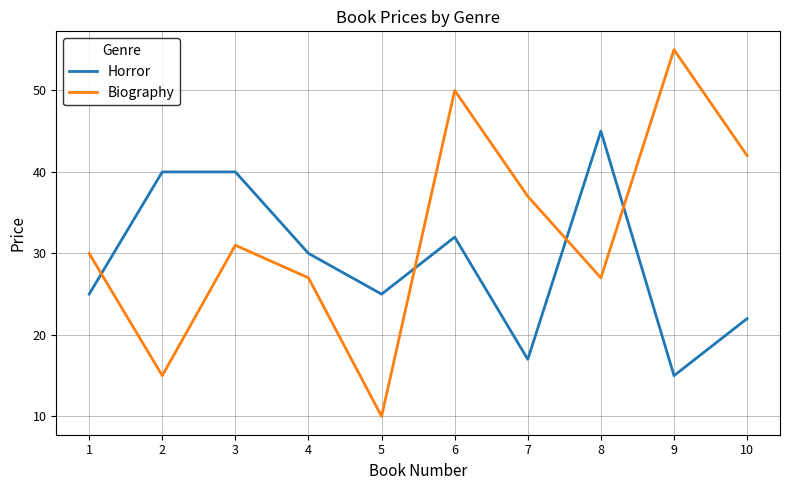

Reading right to left, transcribe all the data shown in this chart.

Horror: 10=22	9=15	8=45	7=17	6=32	5=25	4=30	3=40	2=40	1=25
Biography: 10=42	9=55	8=27	7=37	6=50	5=10	4=27	3=31	2=15	1=30